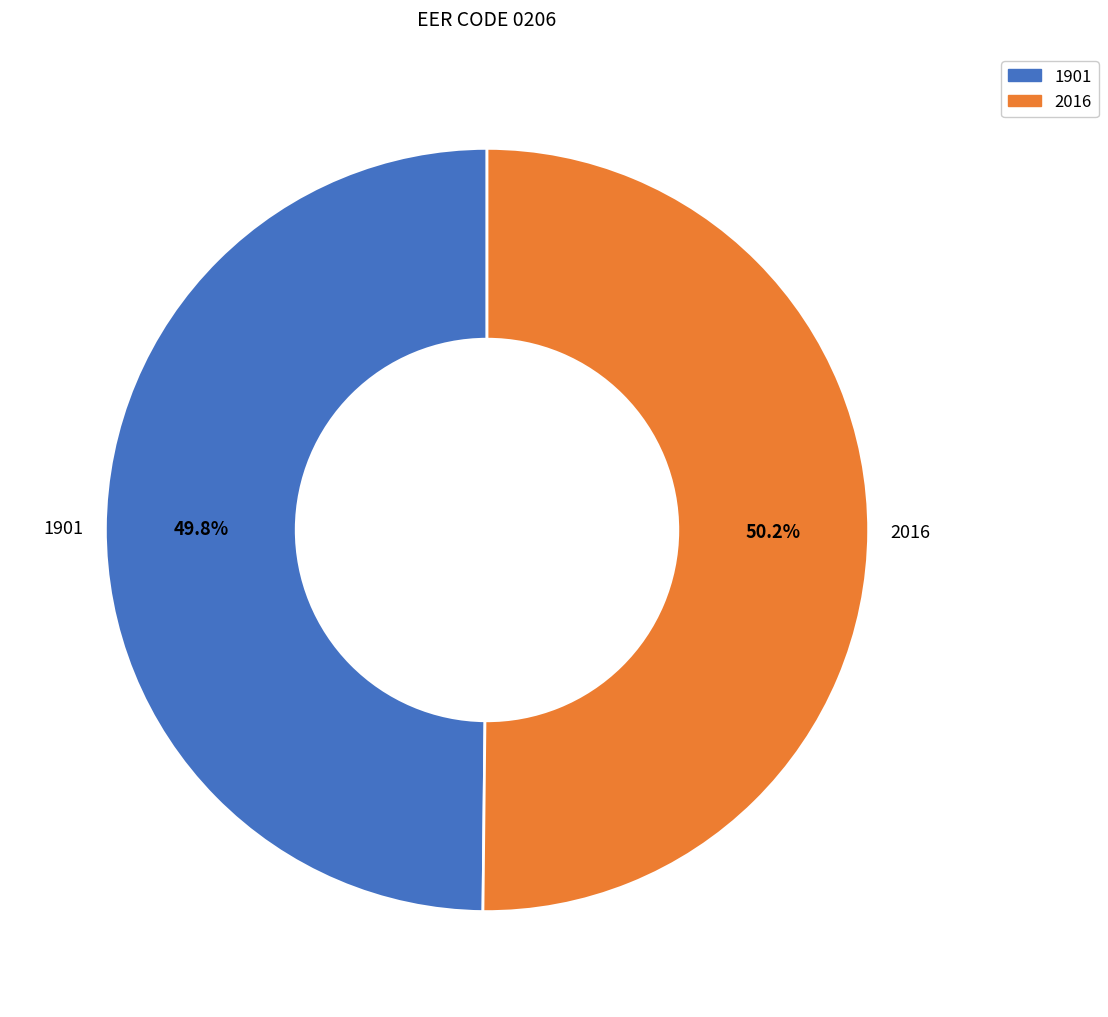

Does any single category account for the majority?

Yes